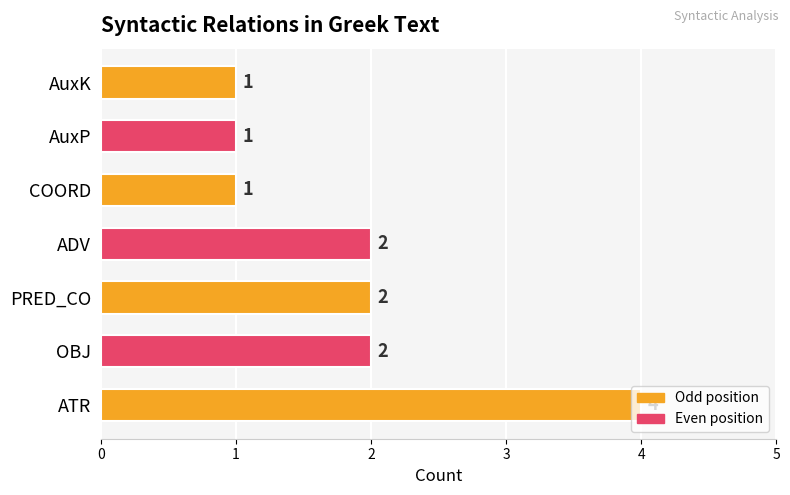

What is the maximum value shown in the chart?

4